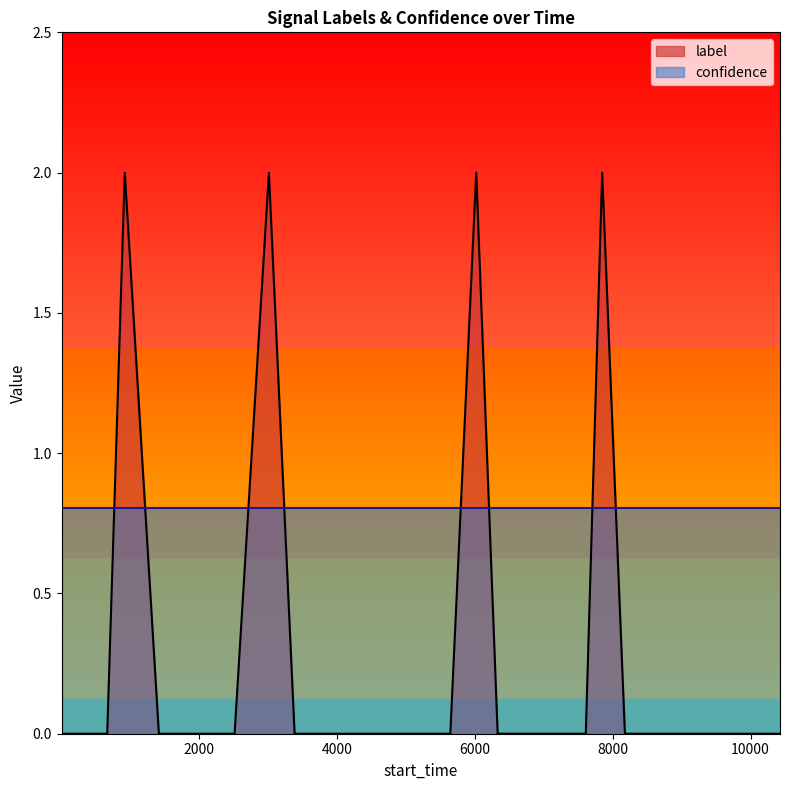

Does the chart display data point markers on the line(s)?

No